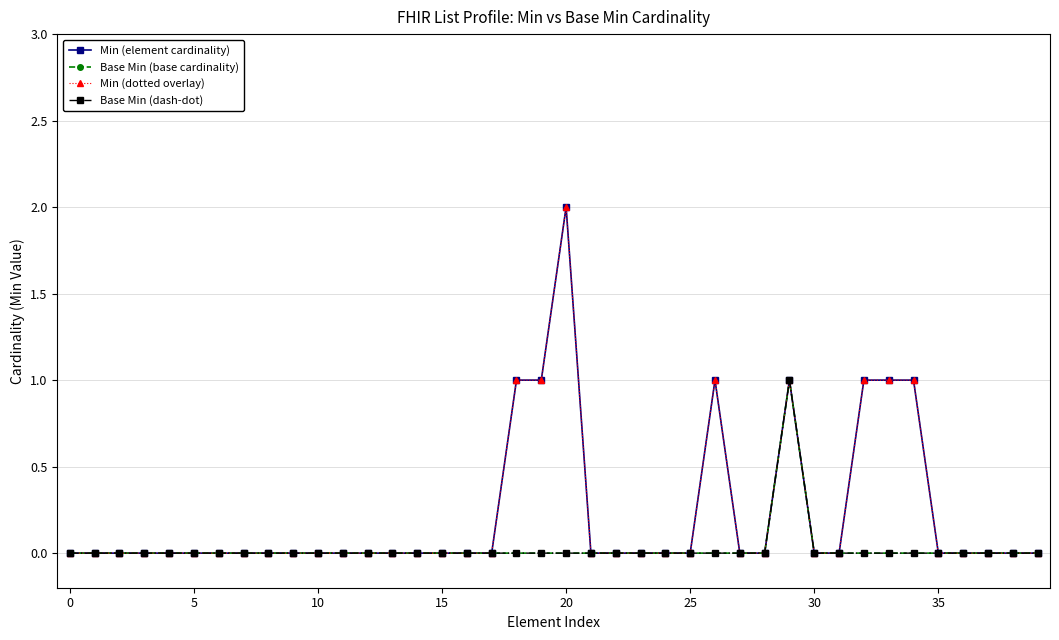

True or false: Min (element cardinality) and Base Min (dash-dot) intersect in this chart.

False